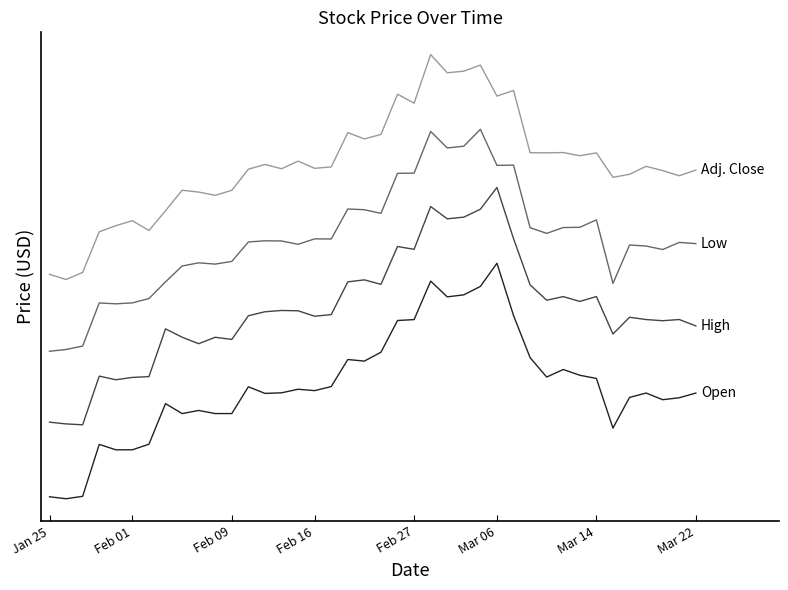

Does the chart have visible grid lines?

No